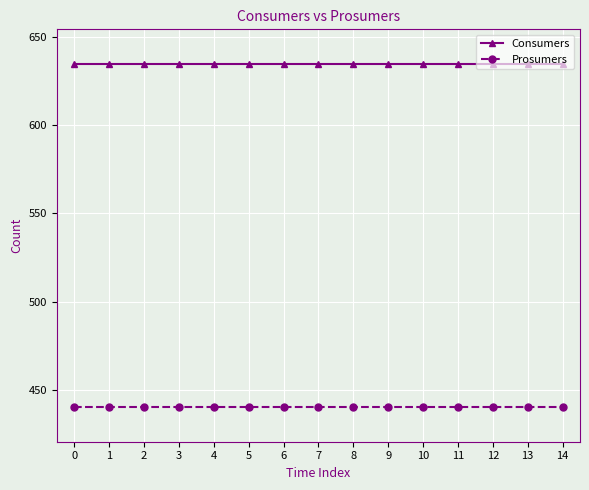

What is the lowest value of the Consumers series?

635